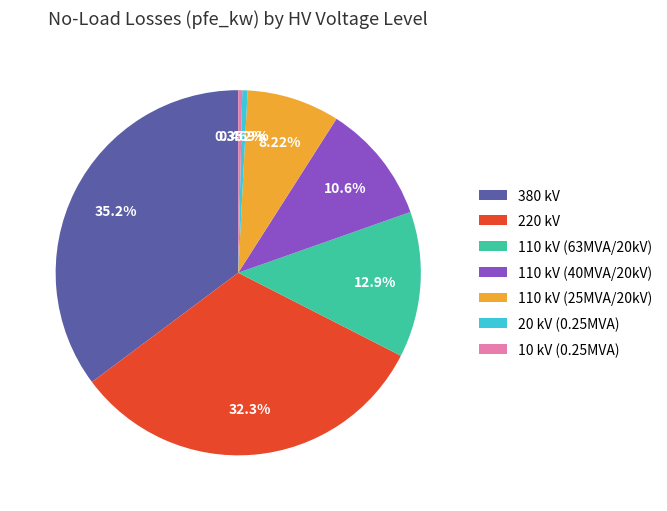

To the nearest percent, what is the difference between the largest and smallest slice percentages?

35%